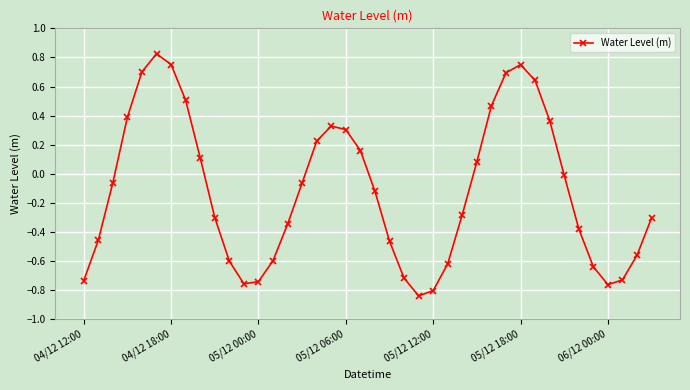

What is the difference between the maximum and minimum values?

1.7